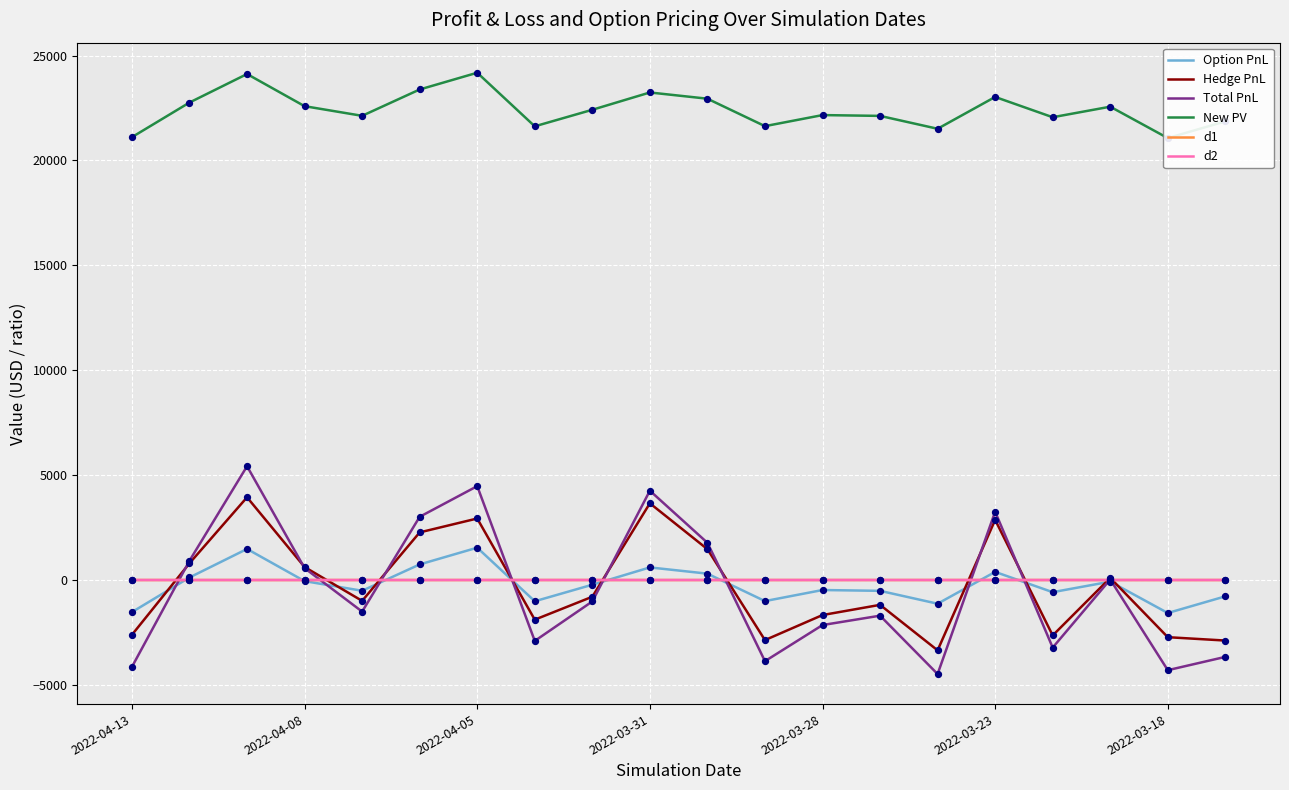

At how many categories does at least one series exceed 8160?

20